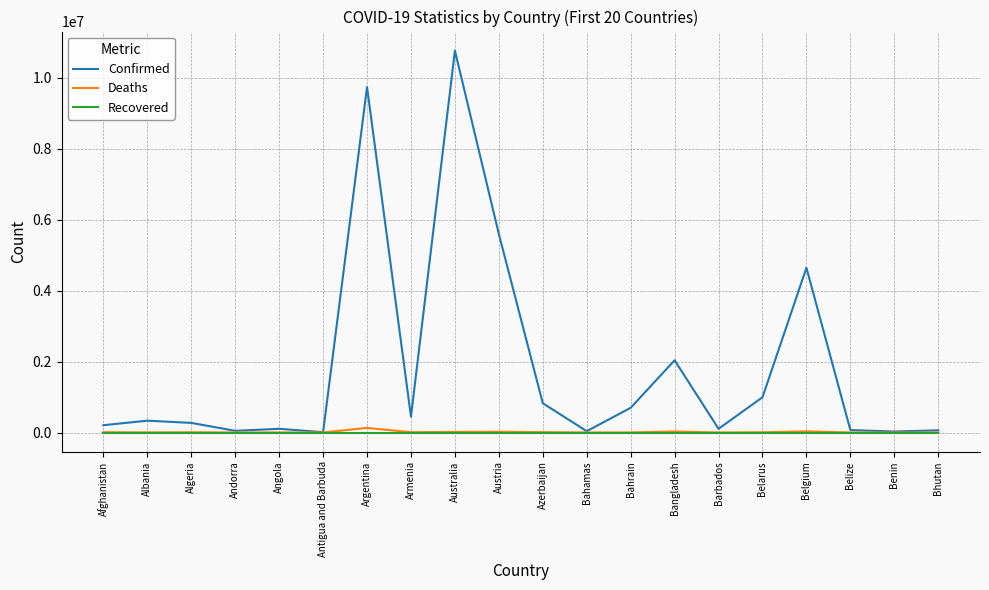

At which label is Confirmed closest to 5388519?

Austria